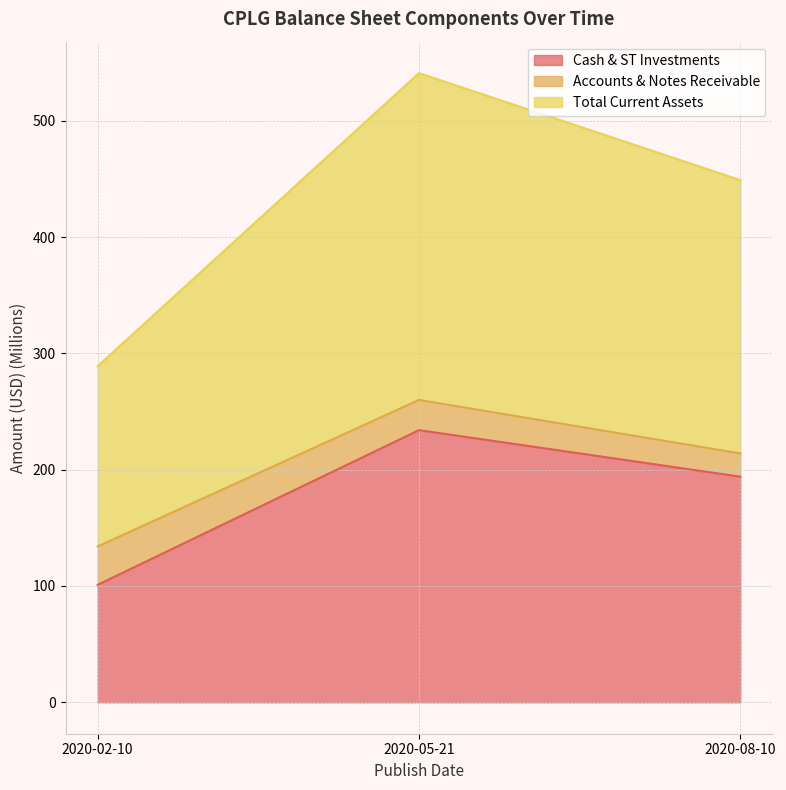

Where is Cash & ST Investments nearest to the value 167?

2020-08-10